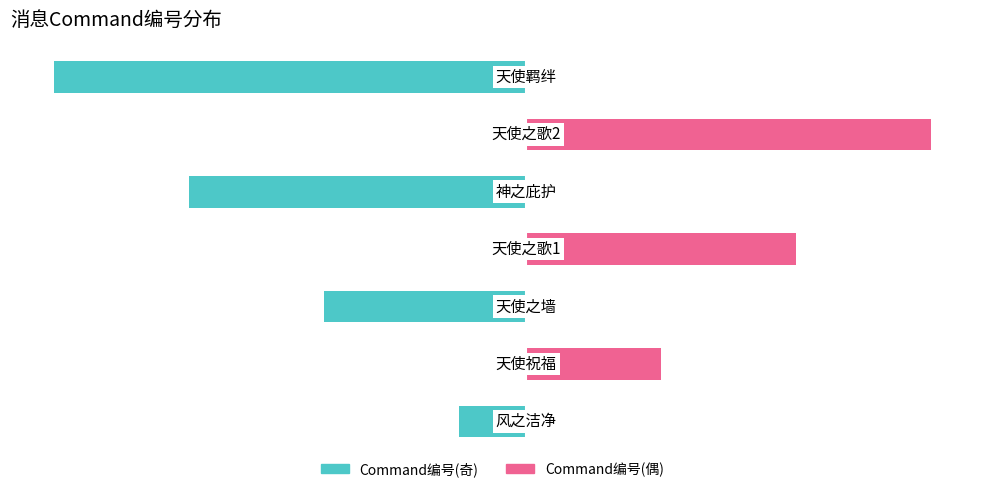

What is the smallest value displayed?

-7